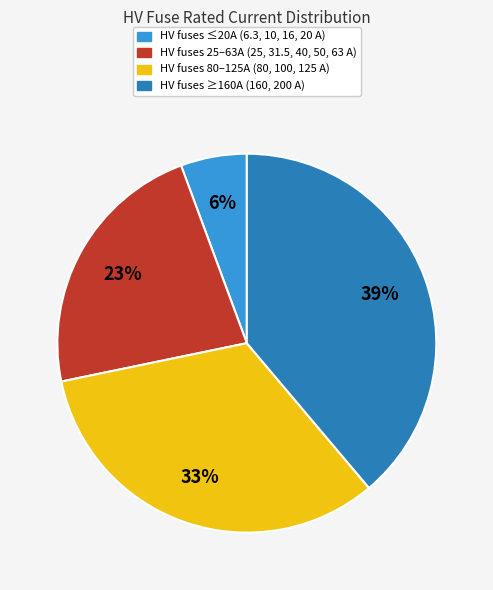

To the nearest percent, what is the difference between the largest and smallest slice percentages?

33%